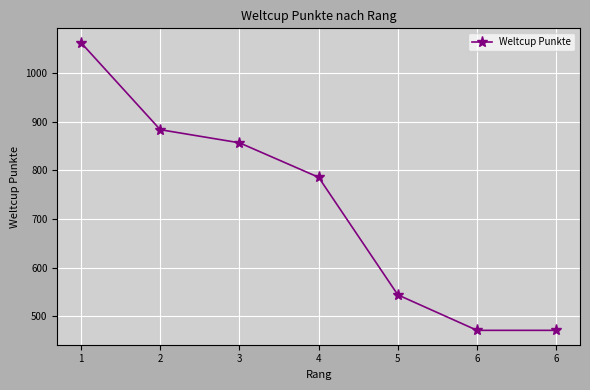

What is the minimum value shown in the chart?

471